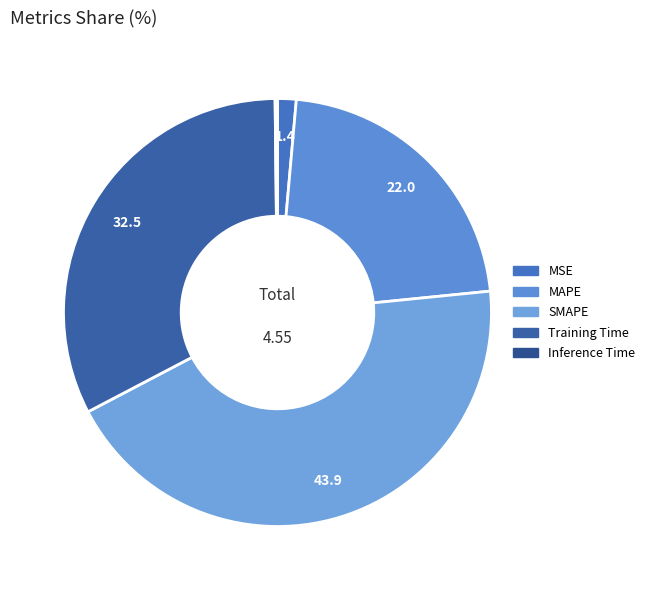

Does SMAPE account for over 50% of the chart?

No